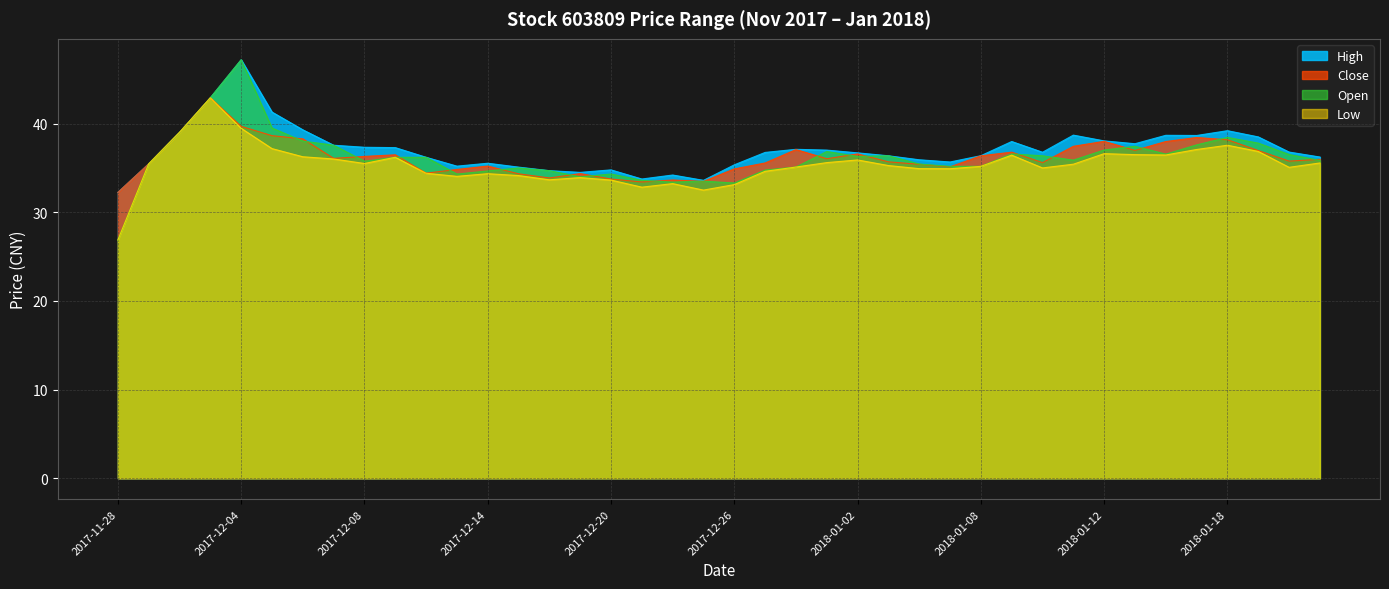

What is the difference between the high values at 2017-12-15 and 2017-12-12?

1.1